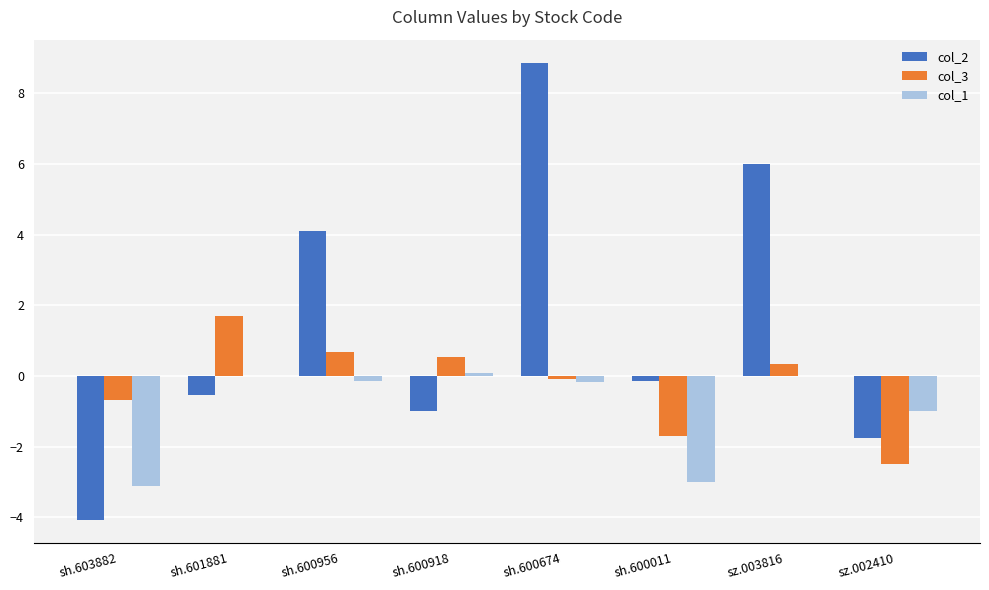

Is the value of col_2 at sh.600918 greater than the value of col_1 at sh.601881?

No